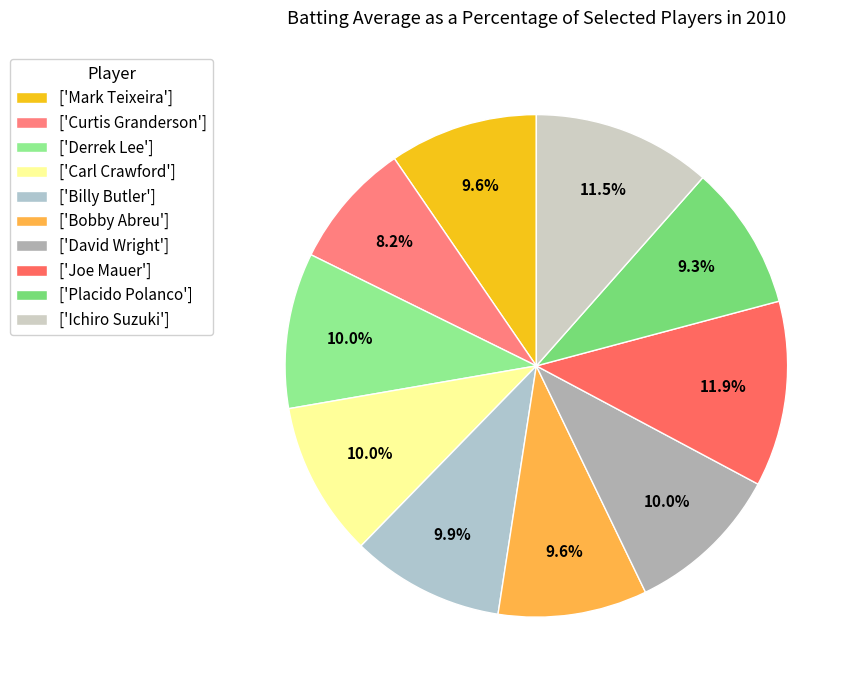

Is there any slice that represents more than half of the pie?

No